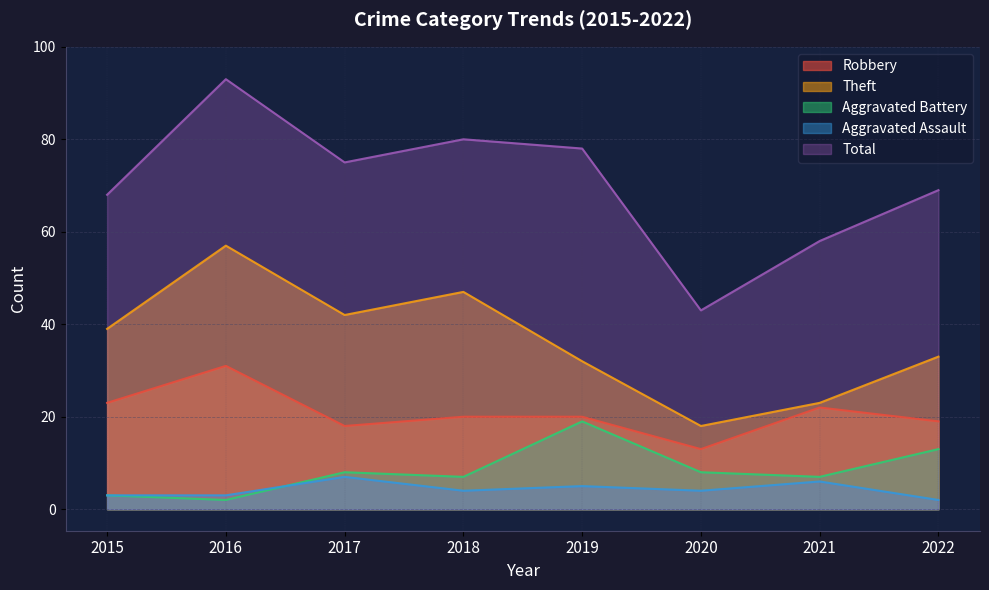

Does the chart have visible grid lines?

Yes